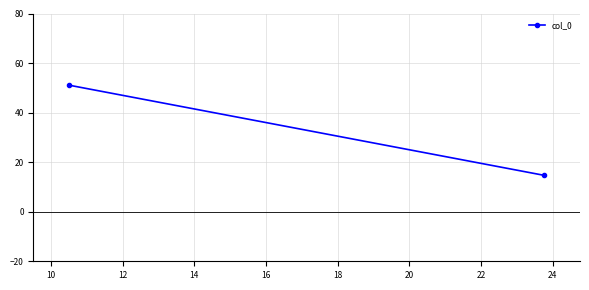

Is it true that the value at 8 is 75.6?

False